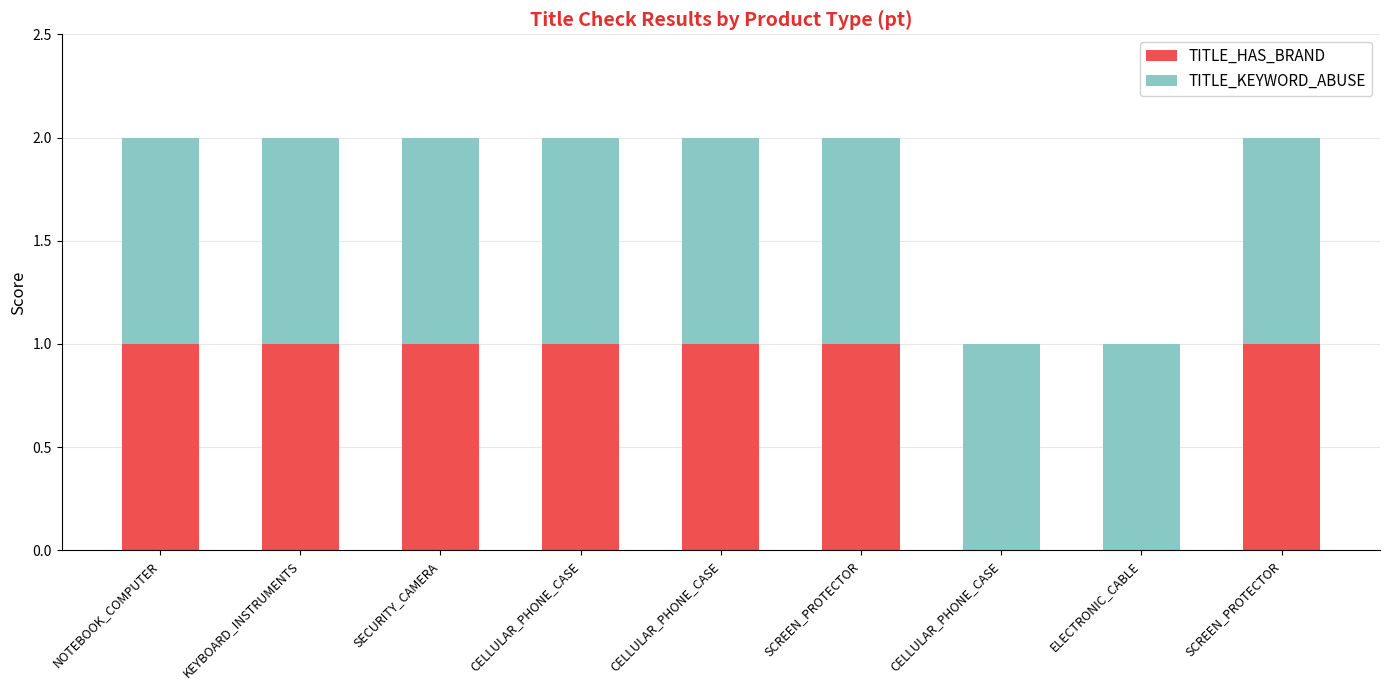

How many data points does each series have?

9